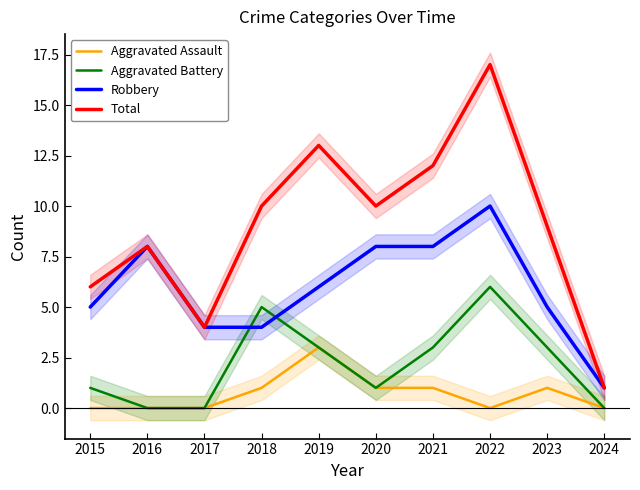

Which series changed the most between 2022 and 2024?

Total